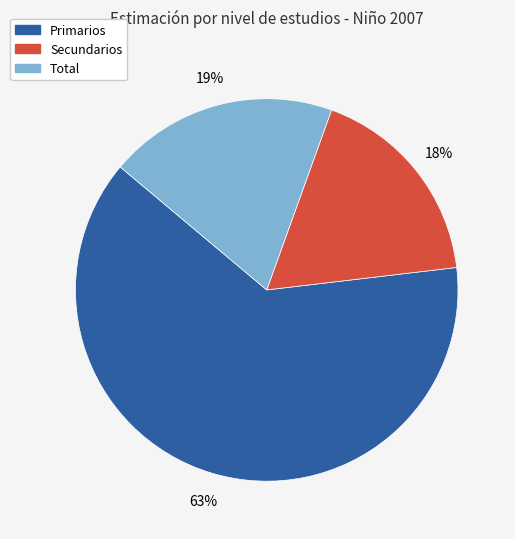

To the nearest percent, what is the difference between the largest and smallest slice percentages?

45%